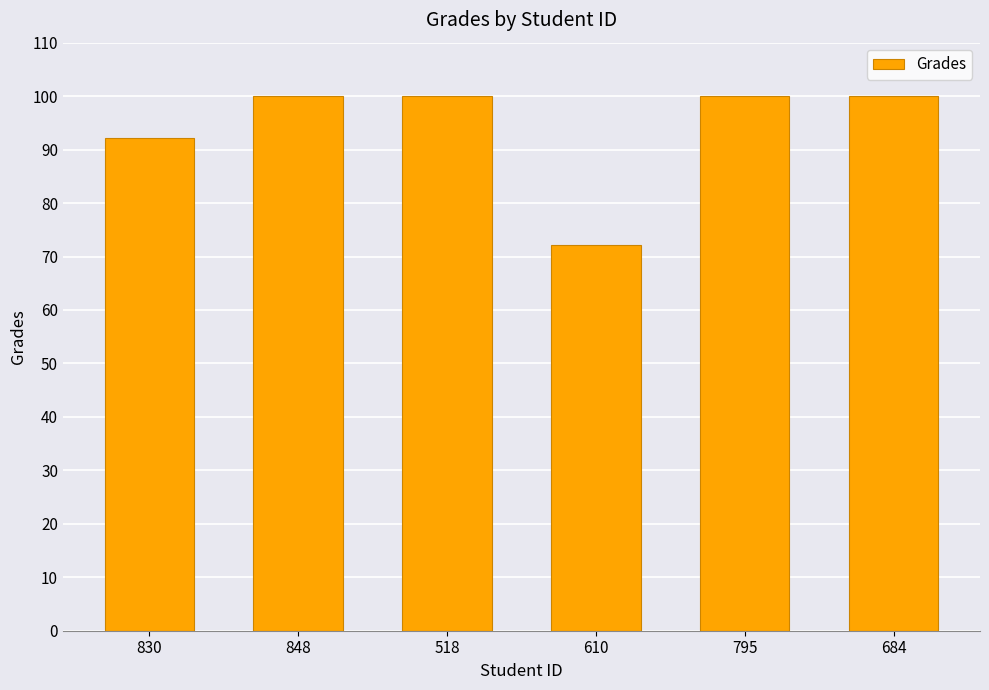

What is the sum of all values?

564.3